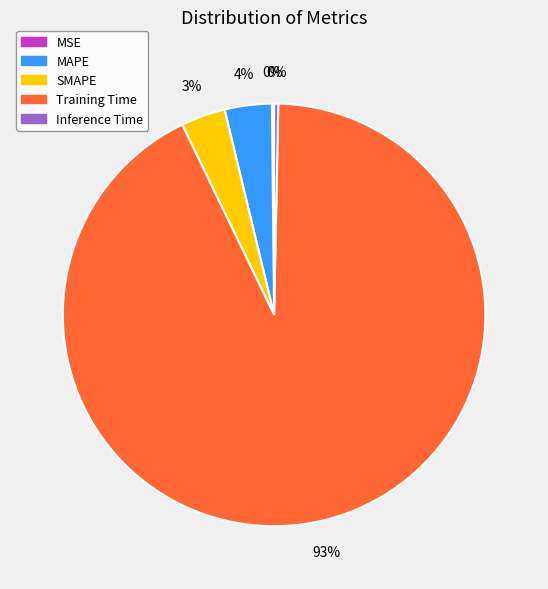

To the nearest percent, what portion does MAPE represent?

4%